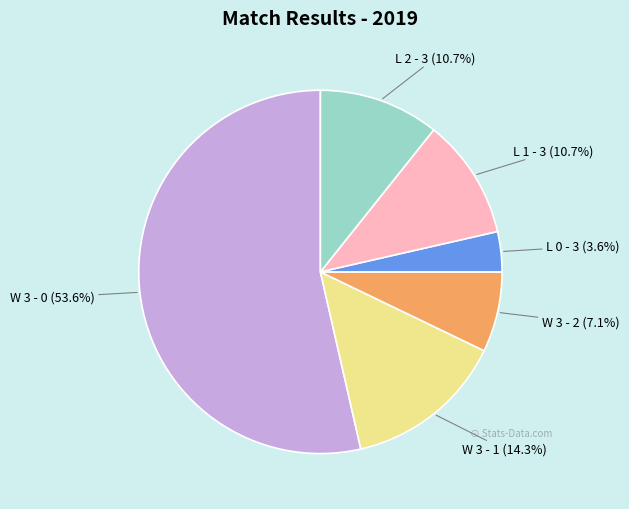

What is the ratio of the value at W 3 - 2 to the value at L 0 - 3?

2.0